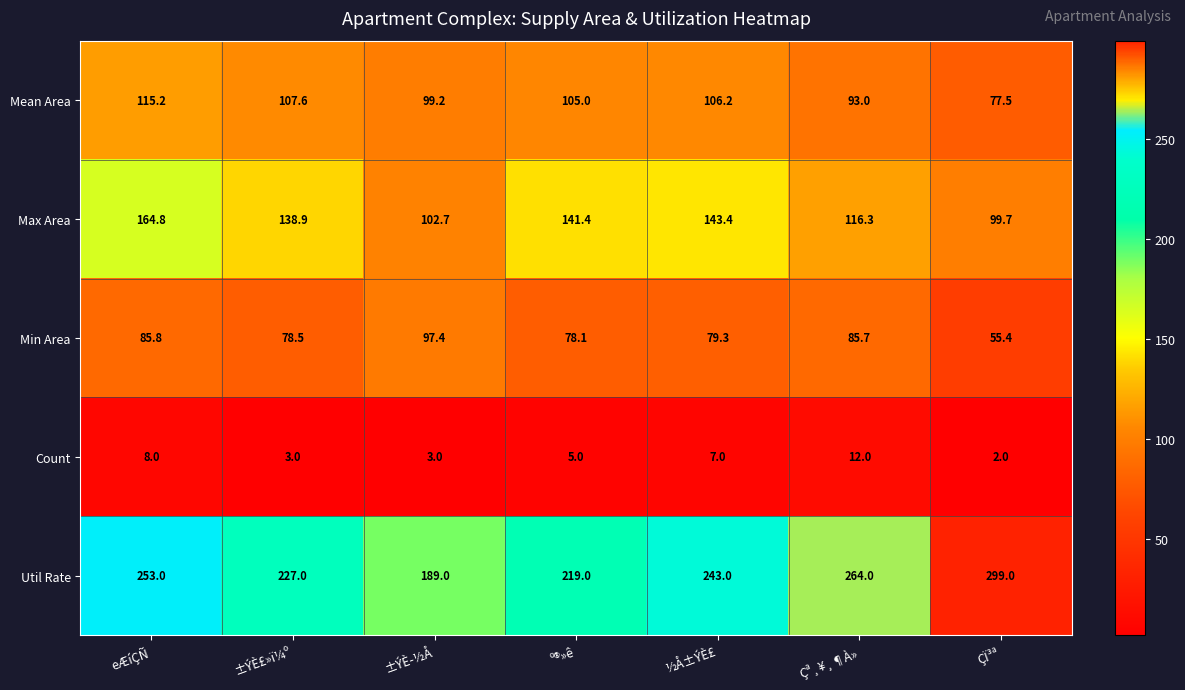

What is the smallest value displayed?

2.0